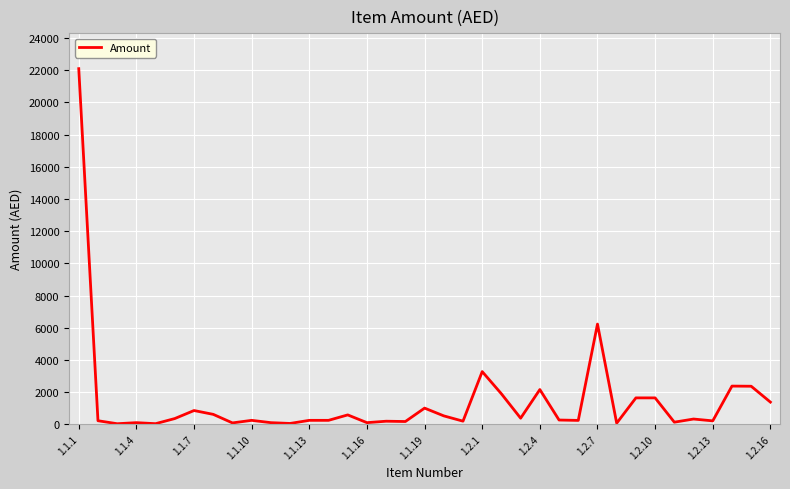

What is the difference between the maximum and minimum values?

22070